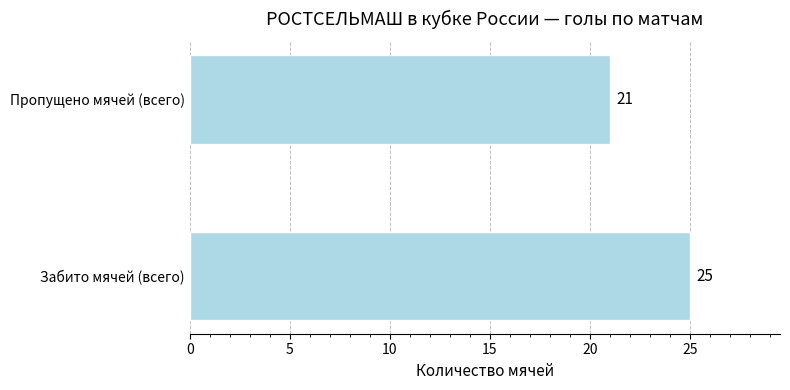

The value at Пропущено мячей (всего) is 21. True or false?

True